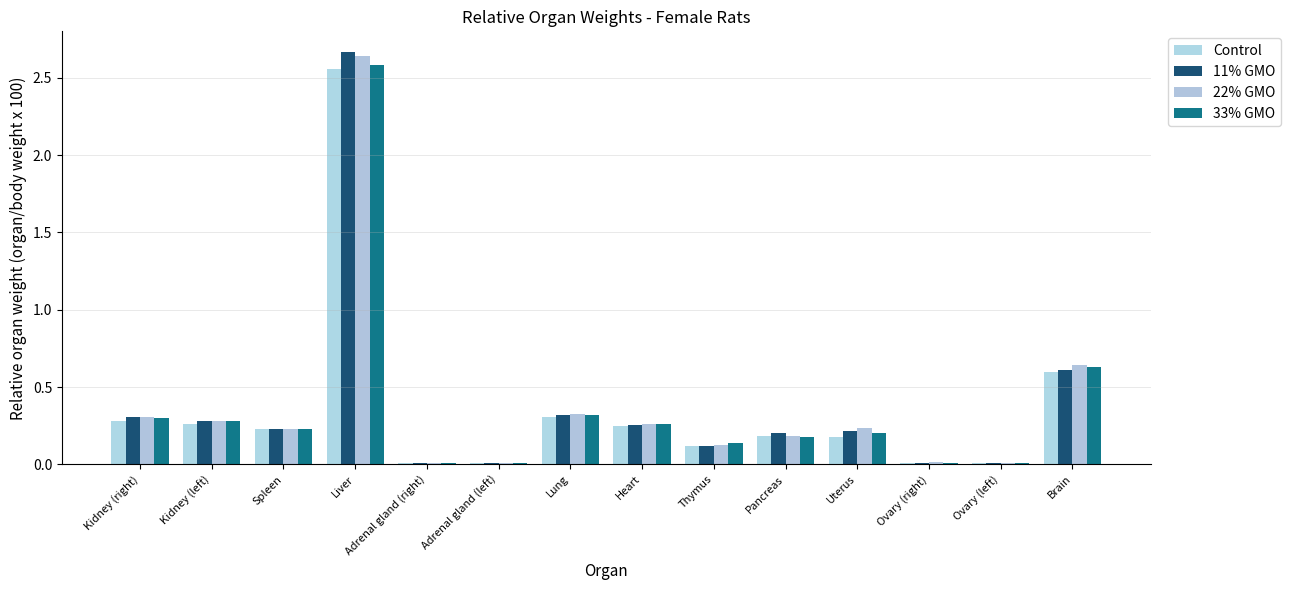

Reading right to left, what are all the values shown in this chart?

Control: Brain=0.6	Ovary (left)=0.0	Ovary (right)=0.0	Uterus=0.2	Pancreas=0.2	Thymus=0.1	Heart=0.2	Lung=0.3	Adrenal gland (left)=0.0	Adrenal gland (right)=0.0	Liver=2.6	Spleen=0.2	Kidney (left)=0.3	Kidney (right)=0.3
11% GMO: Brain=0.6	Ovary (left)=0.0	Ovary (right)=0.0	Uterus=0.2	Pancreas=0.2	Thymus=0.1	Heart=0.3	Lung=0.3	Adrenal gland (left)=0.0	Adrenal gland (right)=0.0	Liver=2.7	Spleen=0.2	Kidney (left)=0.3	Kidney (right)=0.3
22% GMO: Brain=0.6	Ovary (left)=0.0	Ovary (right)=0.0	Uterus=0.2	Pancreas=0.2	Thymus=0.1	Heart=0.3	Lung=0.3	Adrenal gland (left)=0.0	Adrenal gland (right)=0.0	Liver=2.6	Spleen=0.2	Kidney (left)=0.3	Kidney (right)=0.3
33% GMO: Brain=0.6	Ovary (left)=0.0	Ovary (right)=0.0	Uterus=0.2	Pancreas=0.2	Thymus=0.1	Heart=0.3	Lung=0.3	Adrenal gland (left)=0.0	Adrenal gland (right)=0.0	Liver=2.6	Spleen=0.2	Kidney (left)=0.3	Kidney (right)=0.3